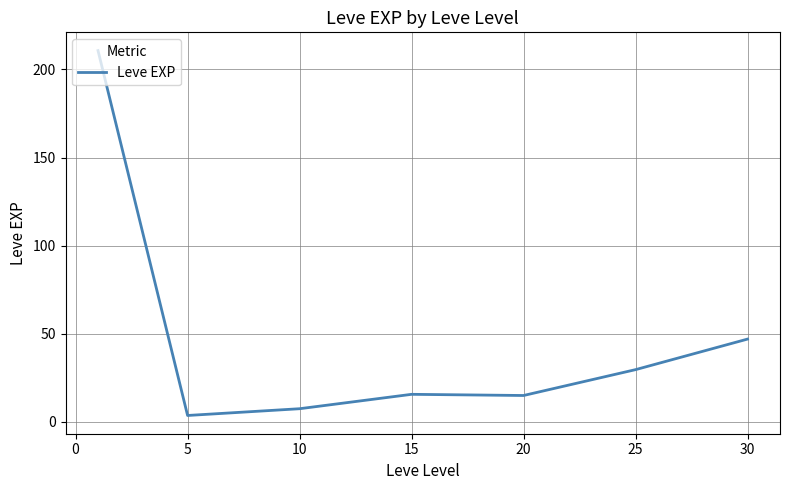

What is the difference between the maximum and second lowest values?

203.2